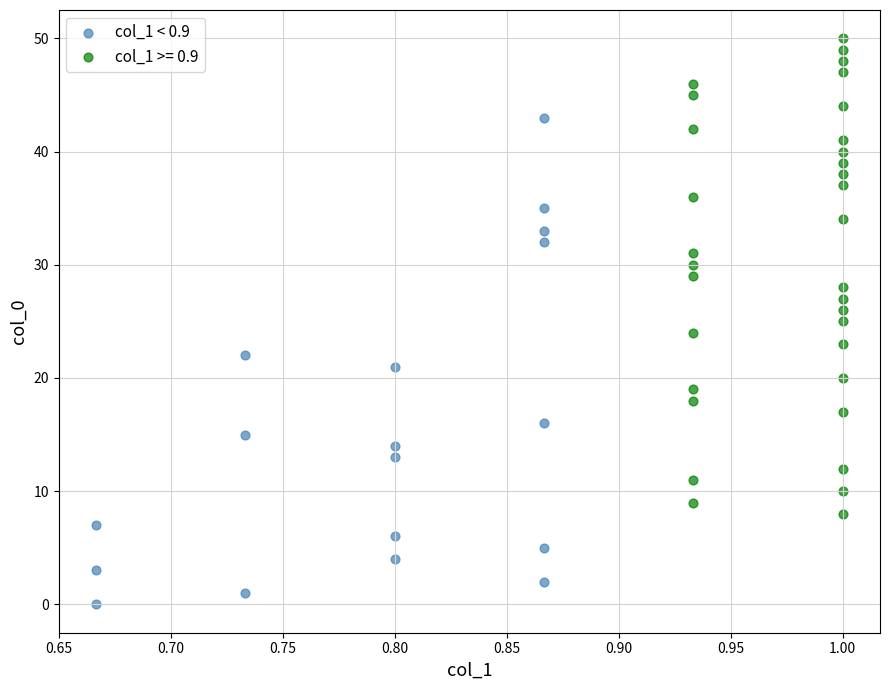

Which series reaches the minimum Y coordinate?

col_1 < 0.9